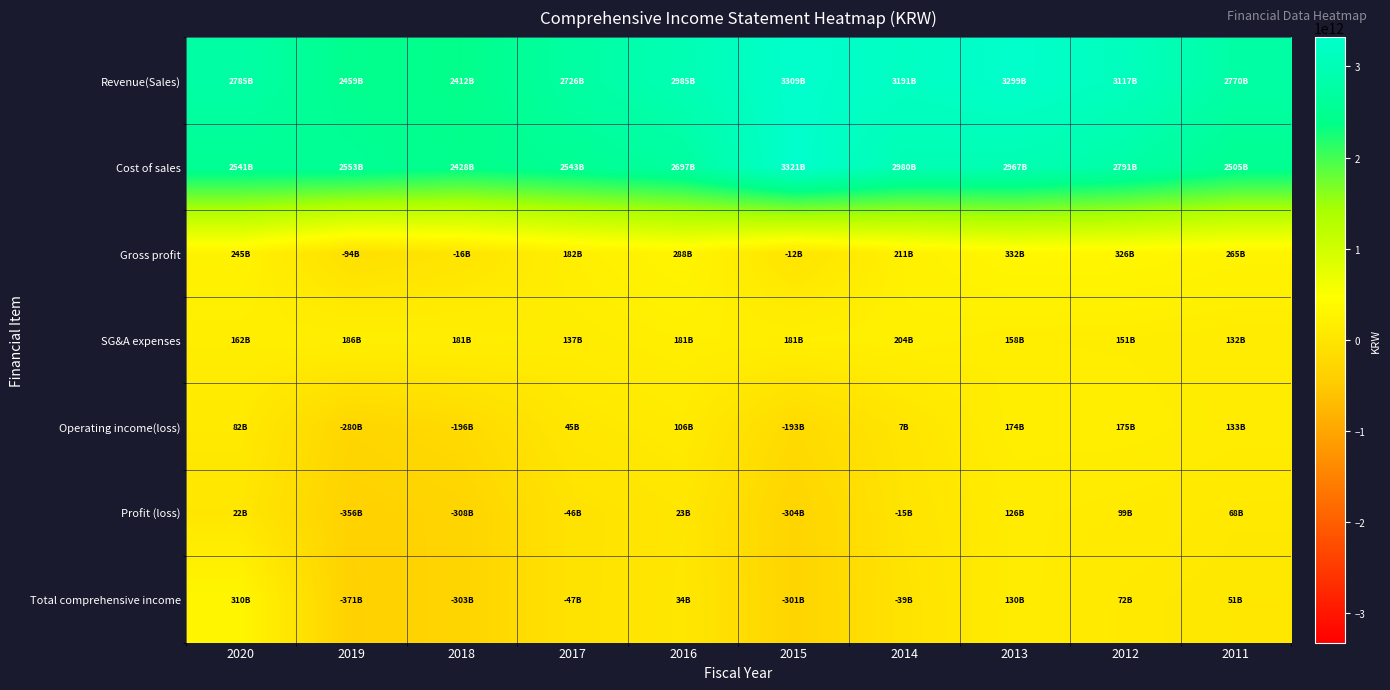

Between 2015 and 2017, which is larger?

2015